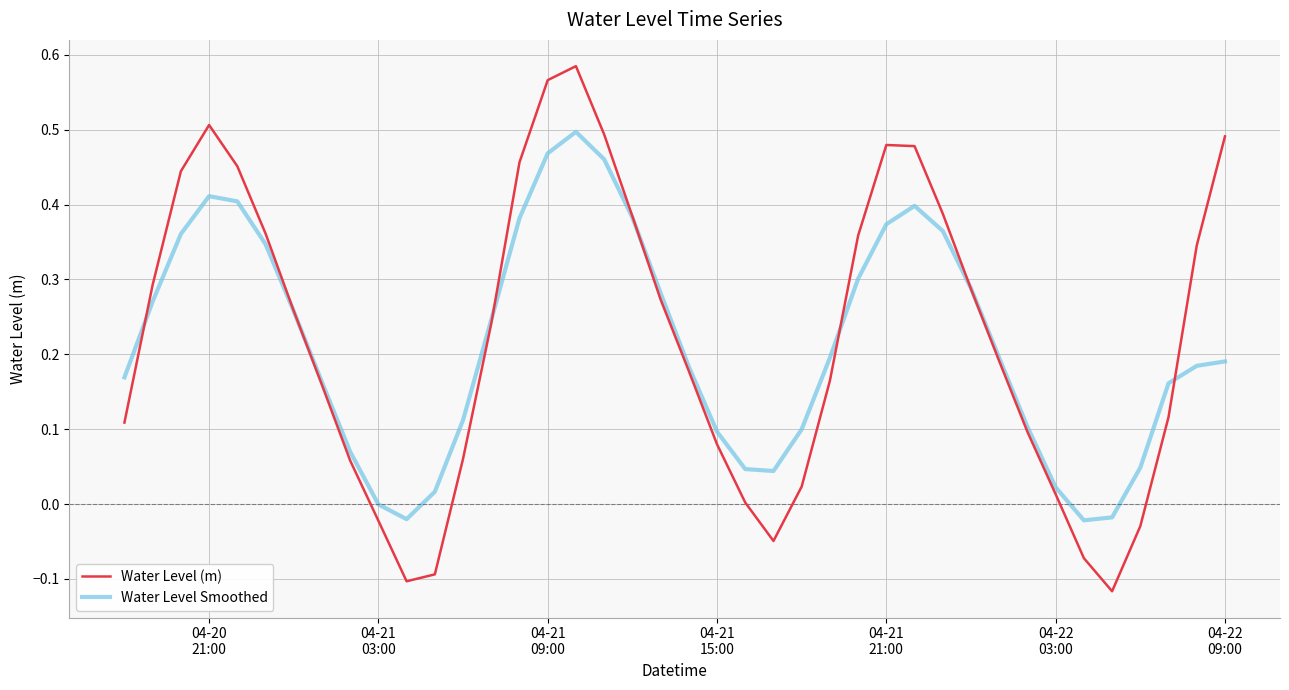

Which series has the widest spread of values?

Water Level (m)